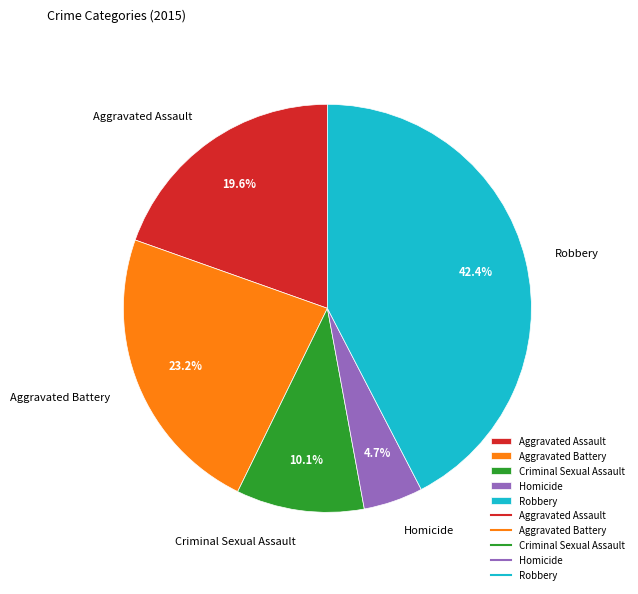

How much of the chart is everything except Aggravated Battery?

76.8%